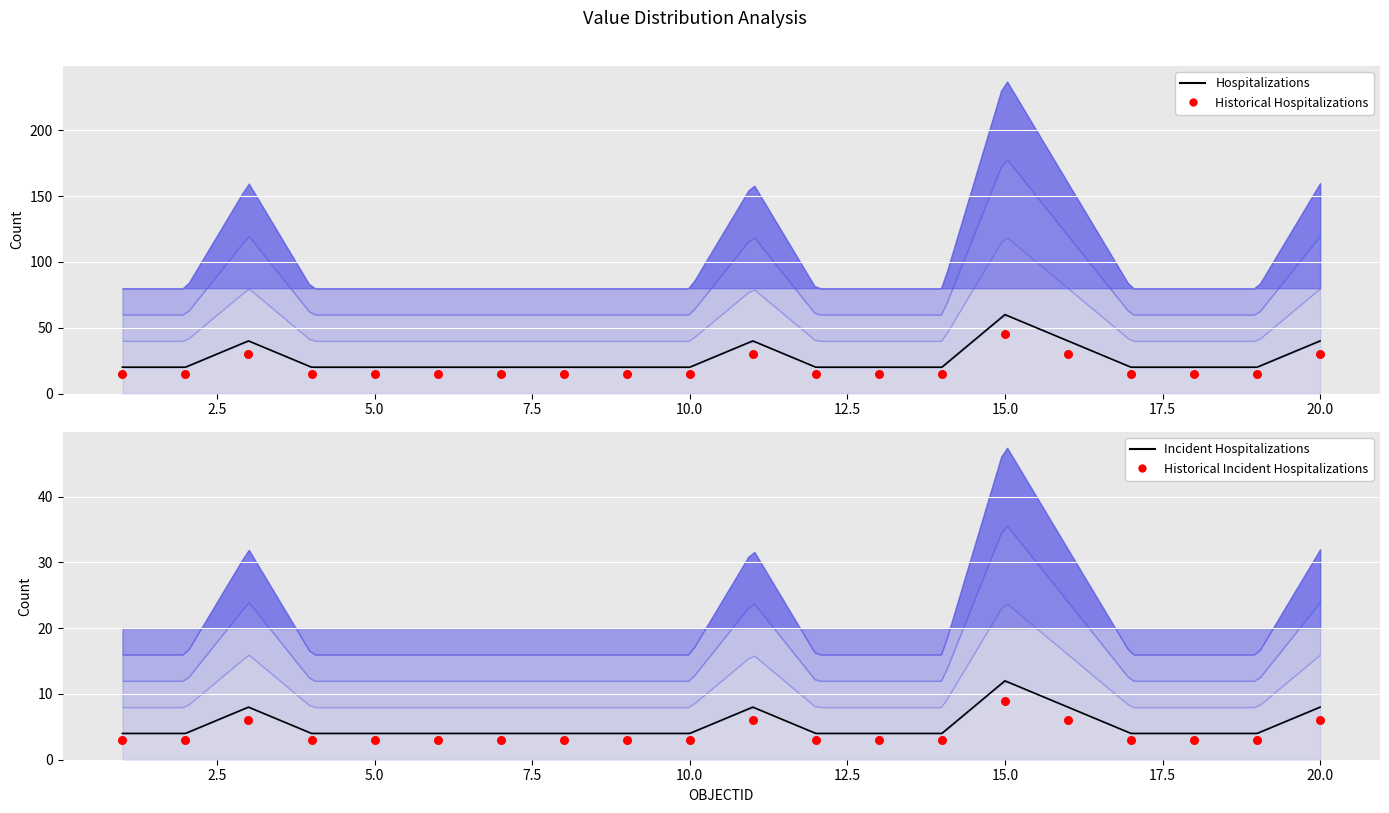

What is the total value across all series at 17.5?

42